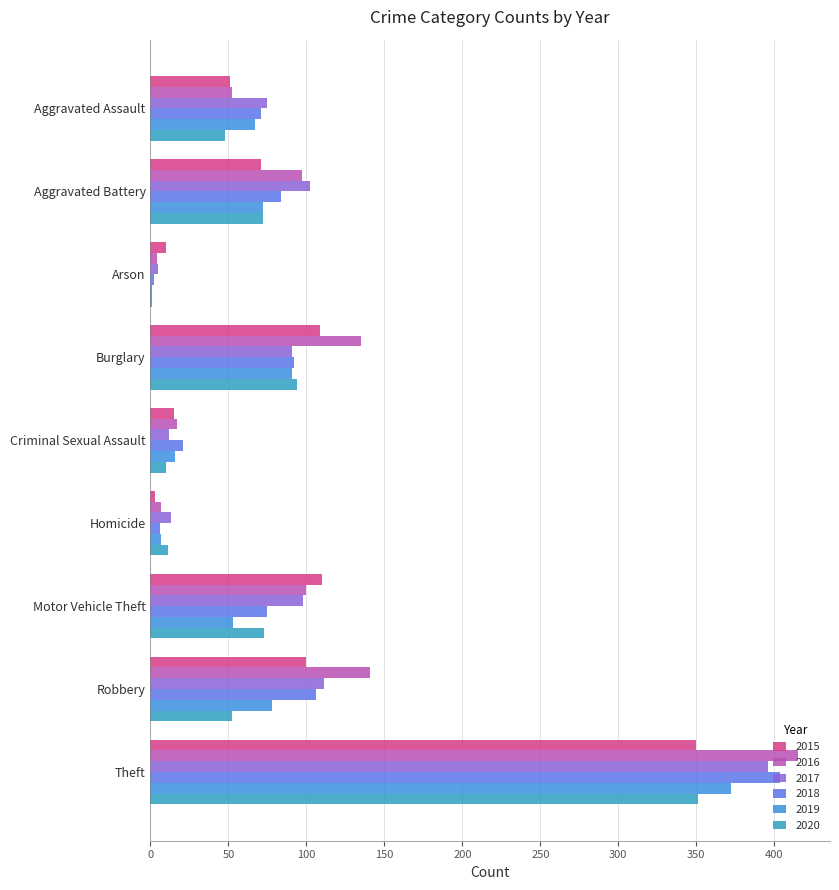

What is the difference between the highest and lowest values at Aggravated Battery?

31